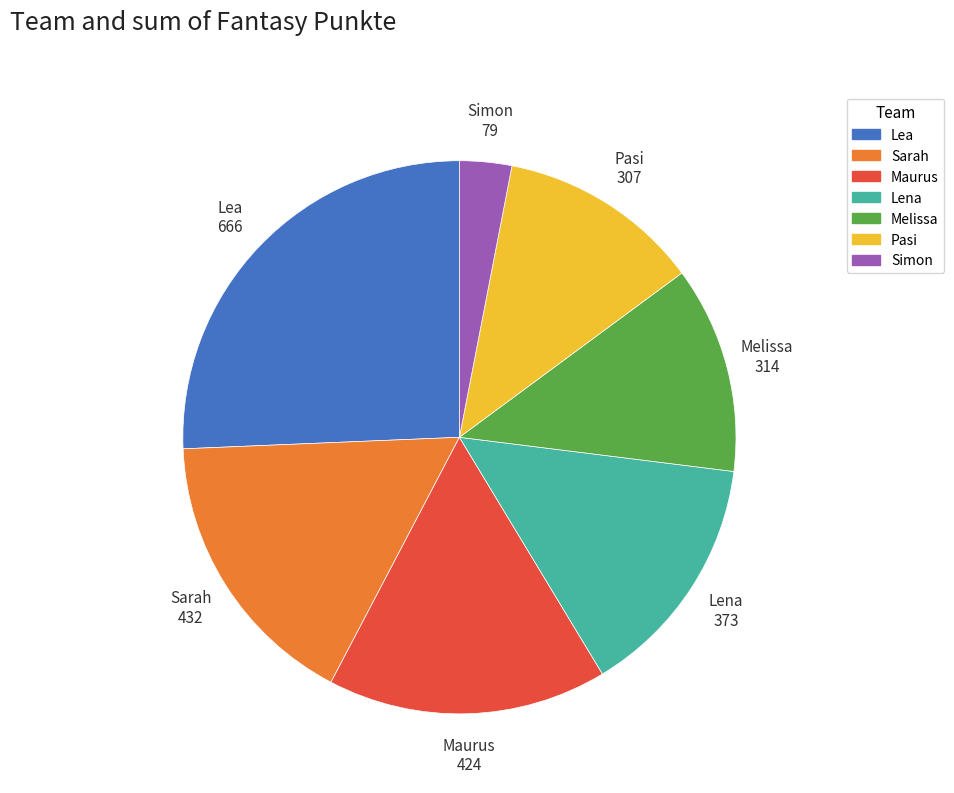

The Lena slice represents 14% of the pie. True or false?

True